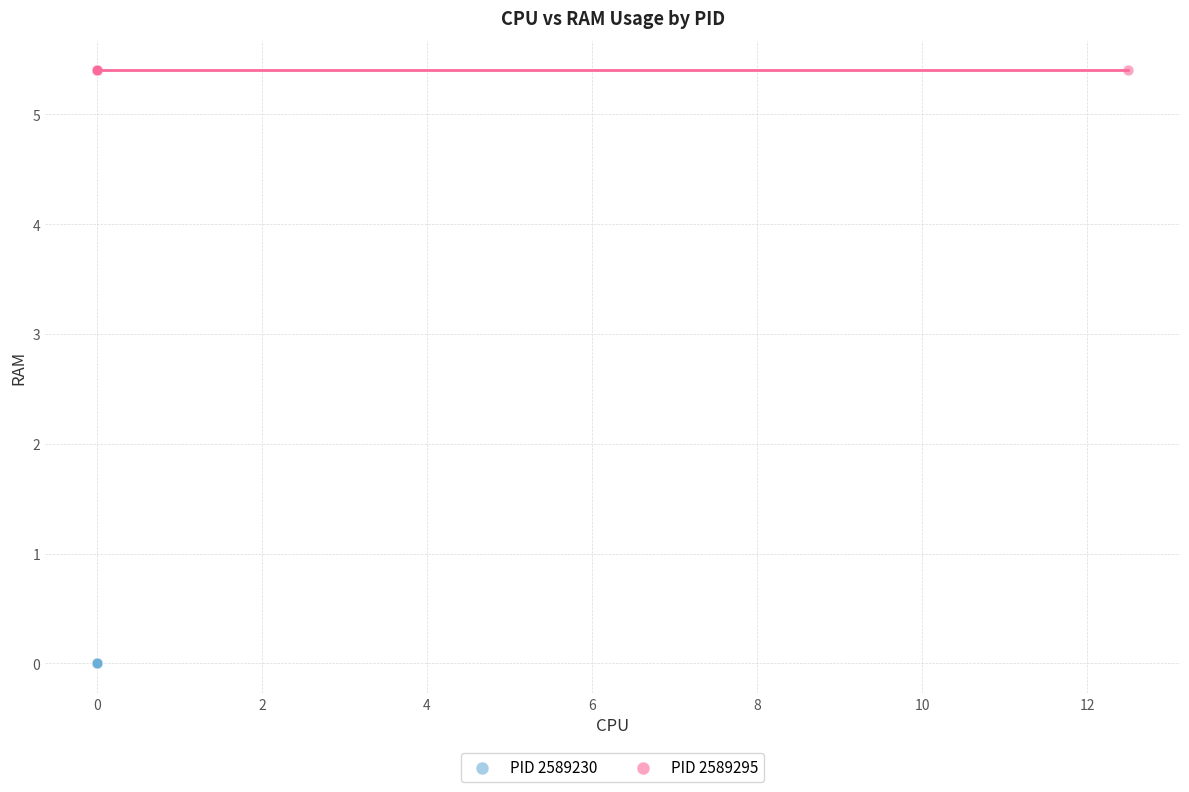

What are all the series names shown in the legend?

PID 2589230, PID 2589295